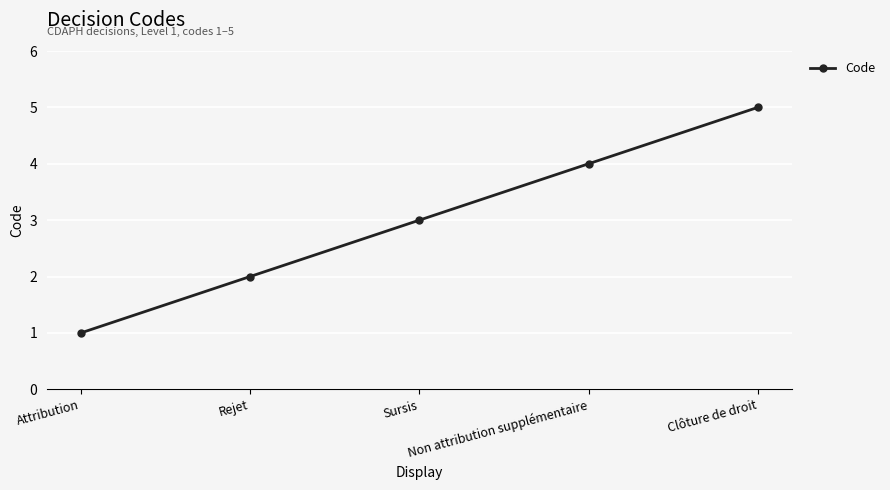

Between Rejet and Non attribution supplémentaire, which is larger?

Non attribution supplémentaire